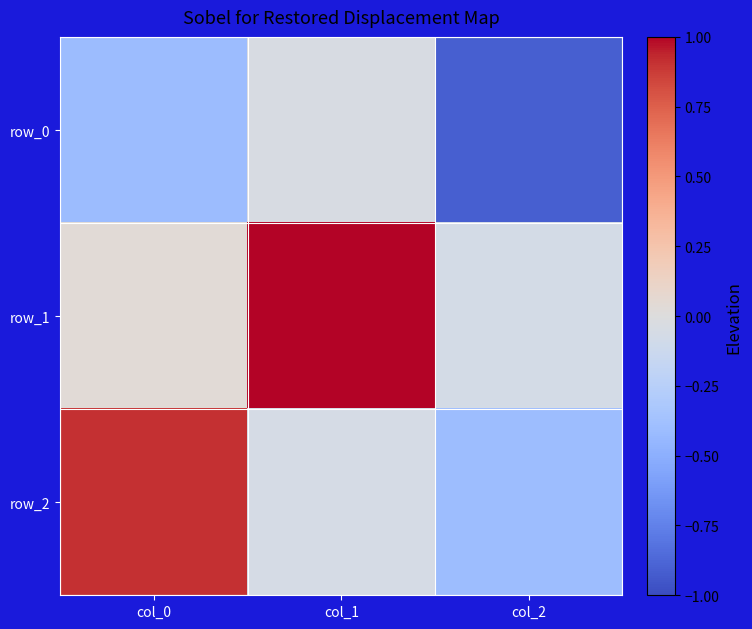

Reading right to left, extract all data points from this chart.

row_0: col_2=-0.9	col_1=-0.0	col_0=-0.4
row_1: col_2=-0.1	col_1=1.0	col_0=0.0
row_2: col_2=-0.4	col_1=-0.1	col_0=0.9